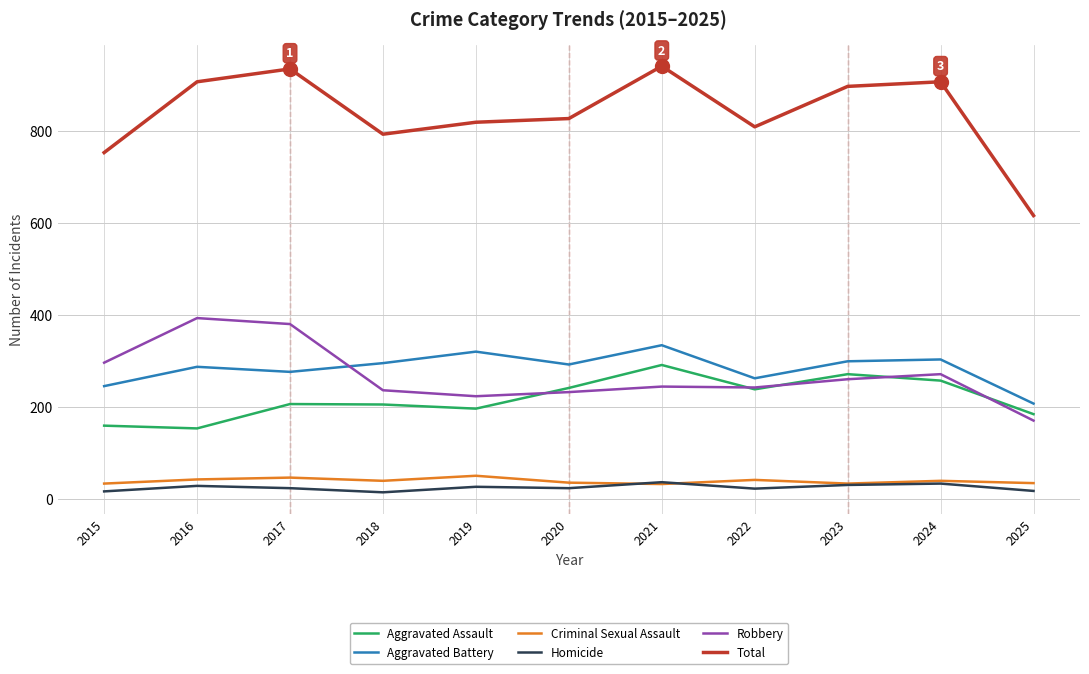

Which series has the largest range (max minus min)?

Total